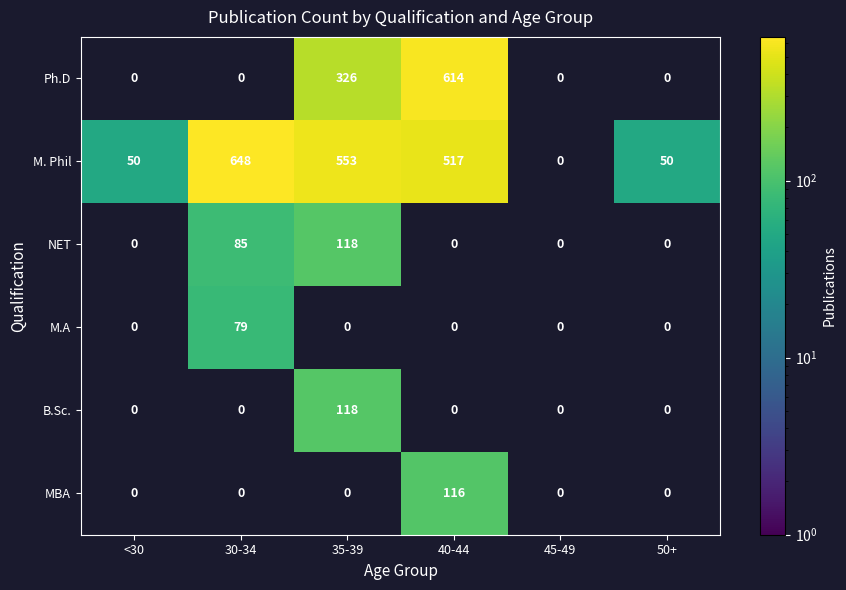

Is it true that B.Sc. equals 0 at <30?

True